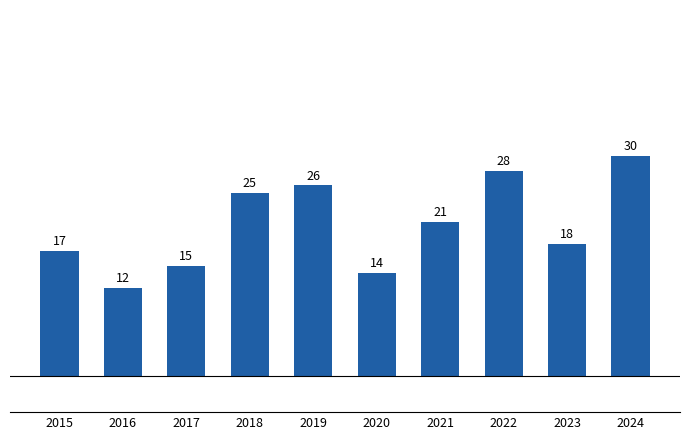

What is the sum of all values?

206